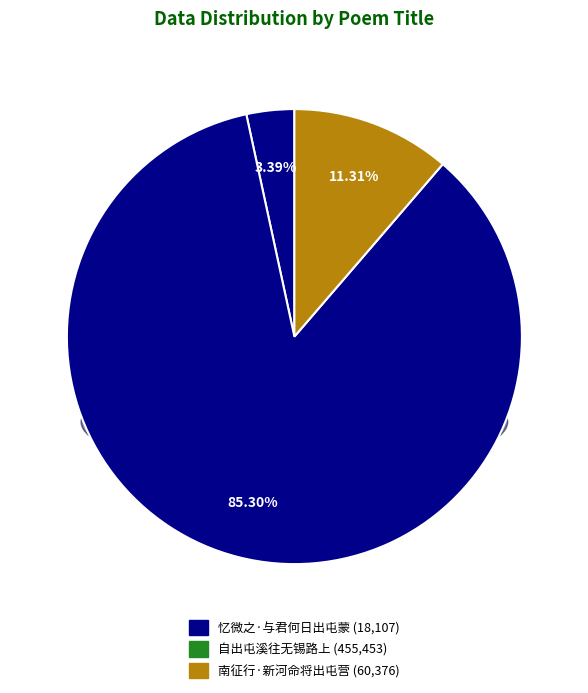

True or false: 南征行·新河命将出屯营 accounts for 11% of the total.

True